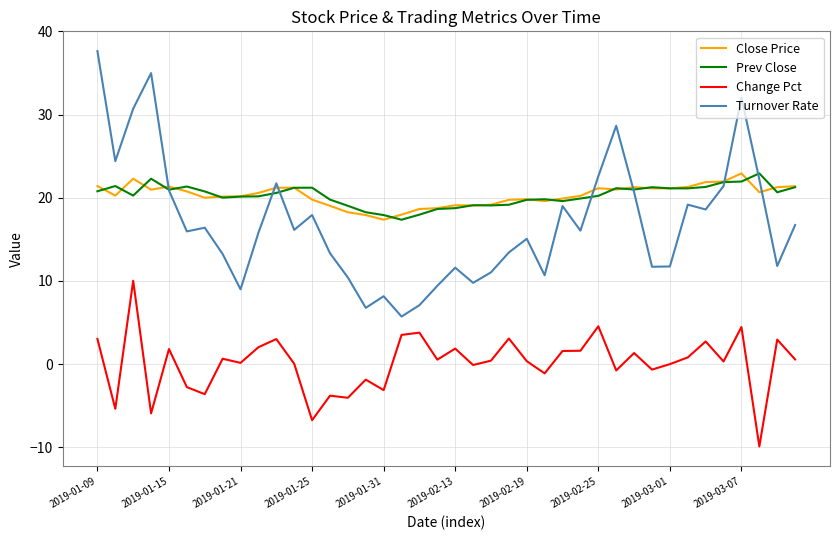

What is the highest value of the Prev Close series?

22.9